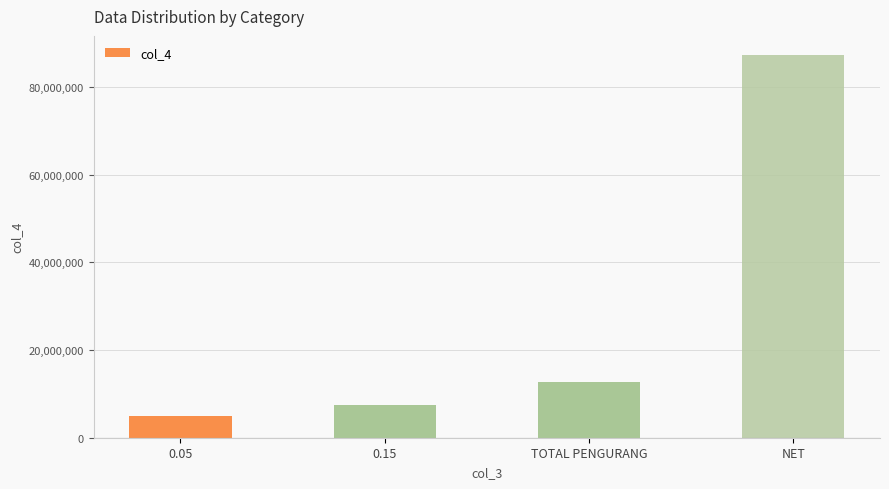

Is it true that the value at 0.15 is 7500000?

True